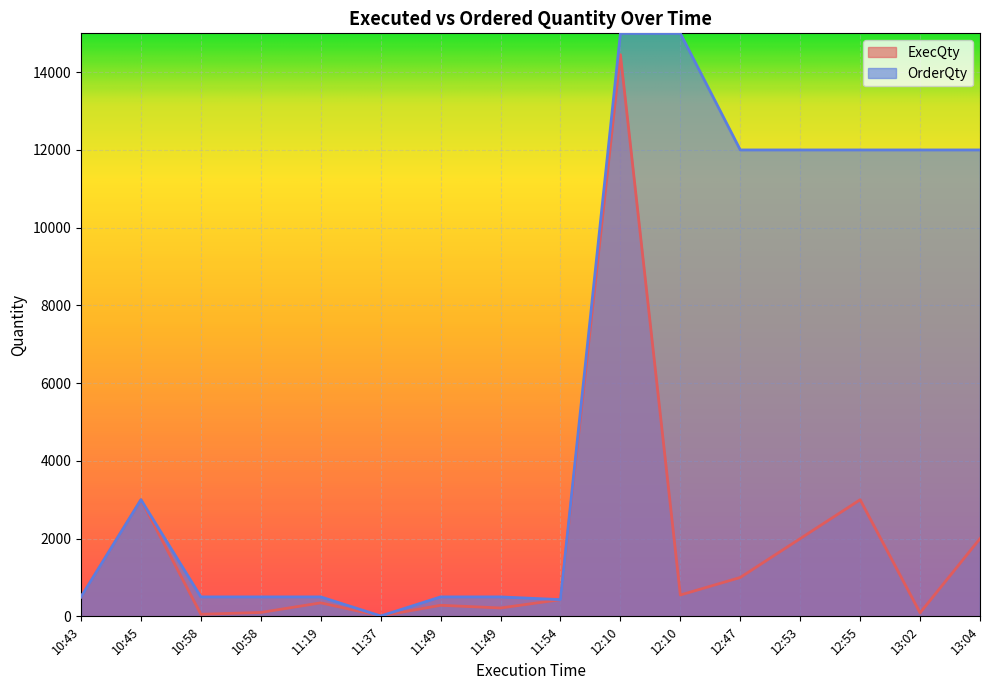

How many lines are shown in the chart?

2